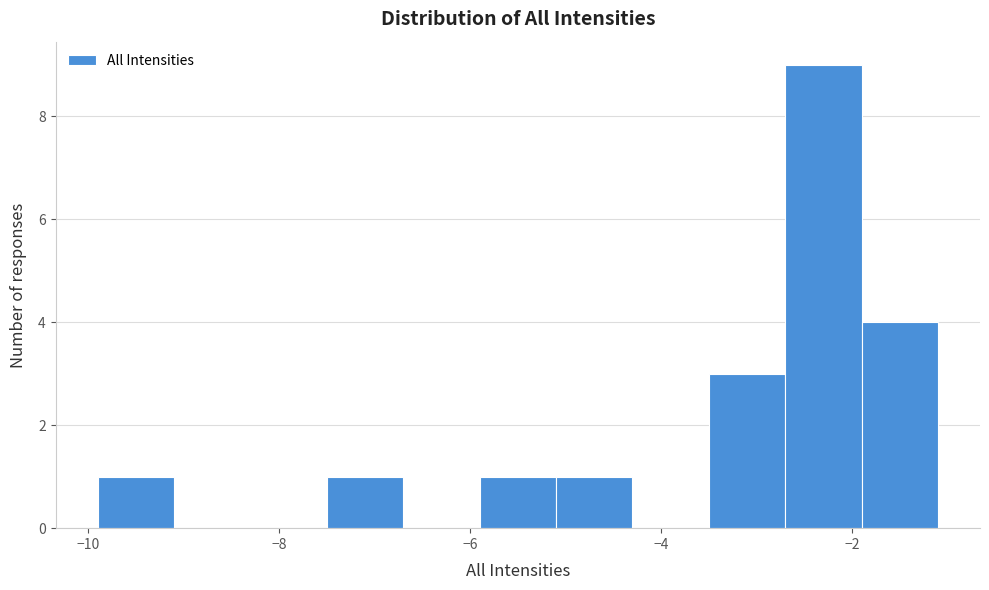

Which range on the x-axis has the tallest bar?

-2.7 to -1.9